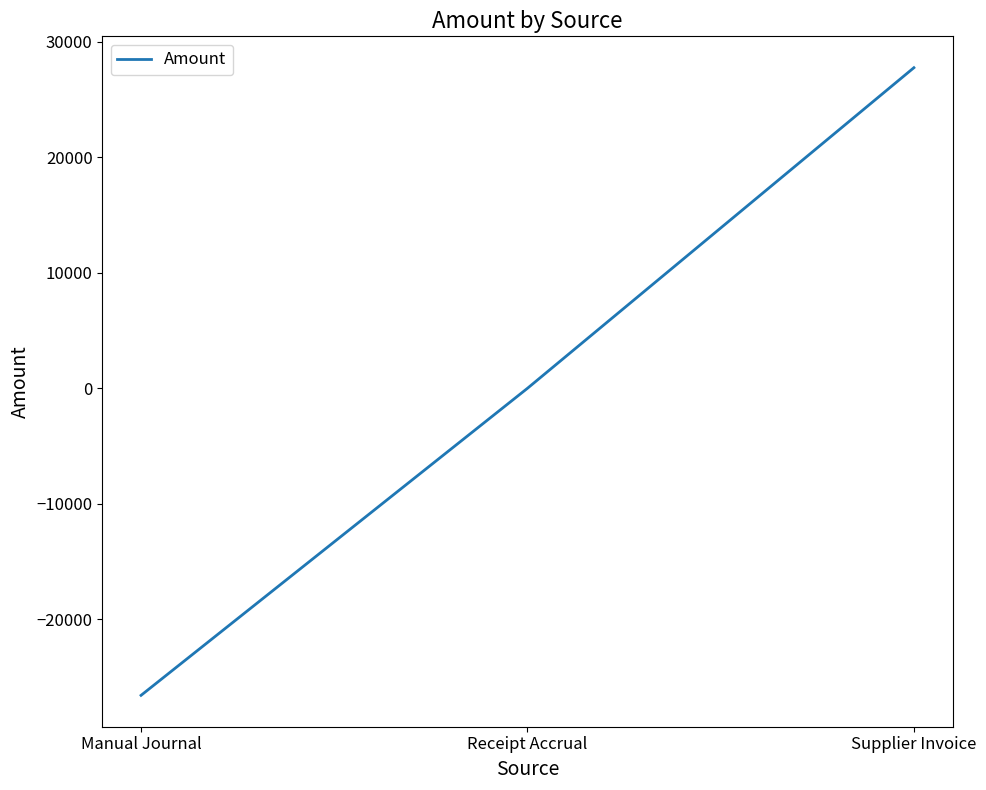

What position from the right is Receipt Accrual?

2